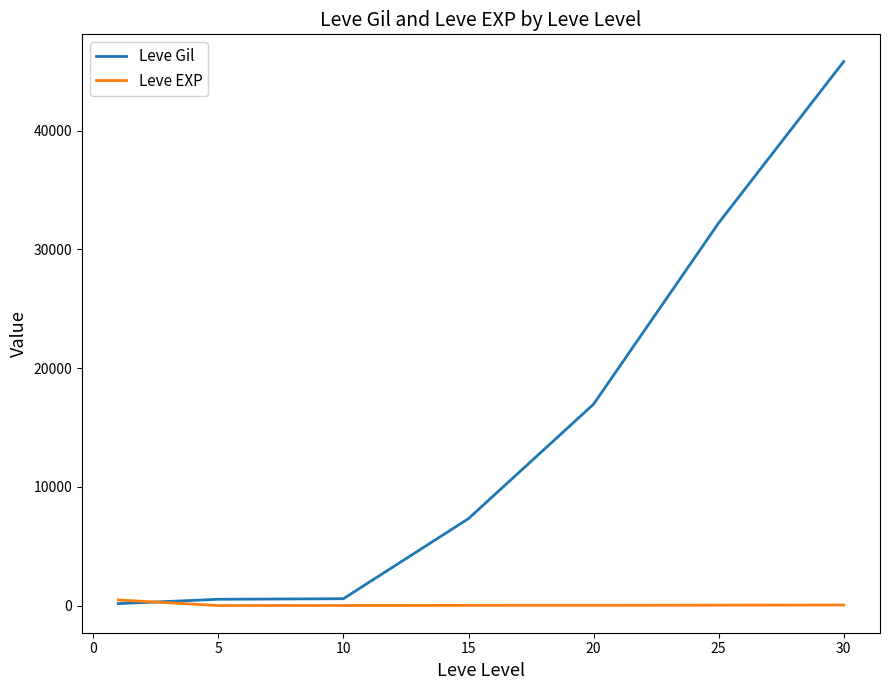

What is the maximum value shown in the chart?

45822.5